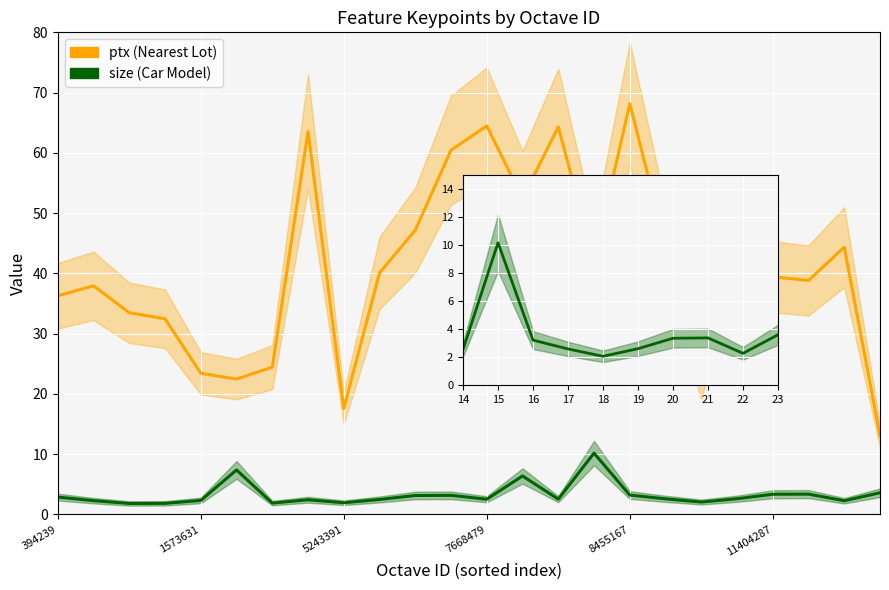

What is the difference between the size (Car Model) values at 1573631 and 394239?

0.6